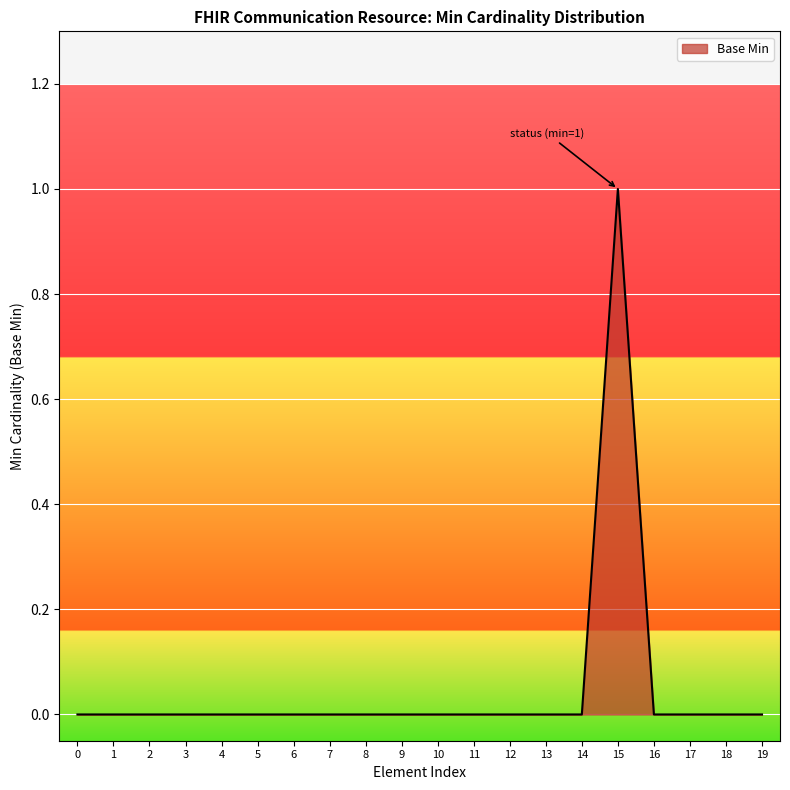

Which category has the highest value across all series?

15